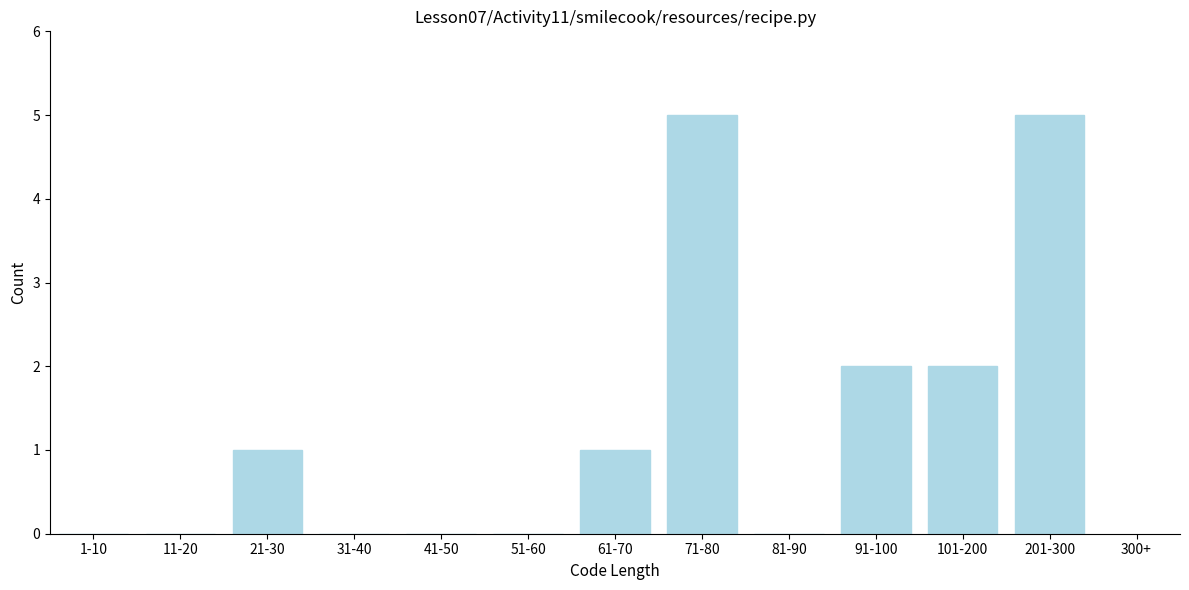

Reading left to right, transcribe all the data shown in this chart.

1-10=0	11-20=0	21-30=1	31-40=0	41-50=0	51-60=0	61-70=1	71-80=5	81-90=0	91-100=2	101-200=2	201-300=5